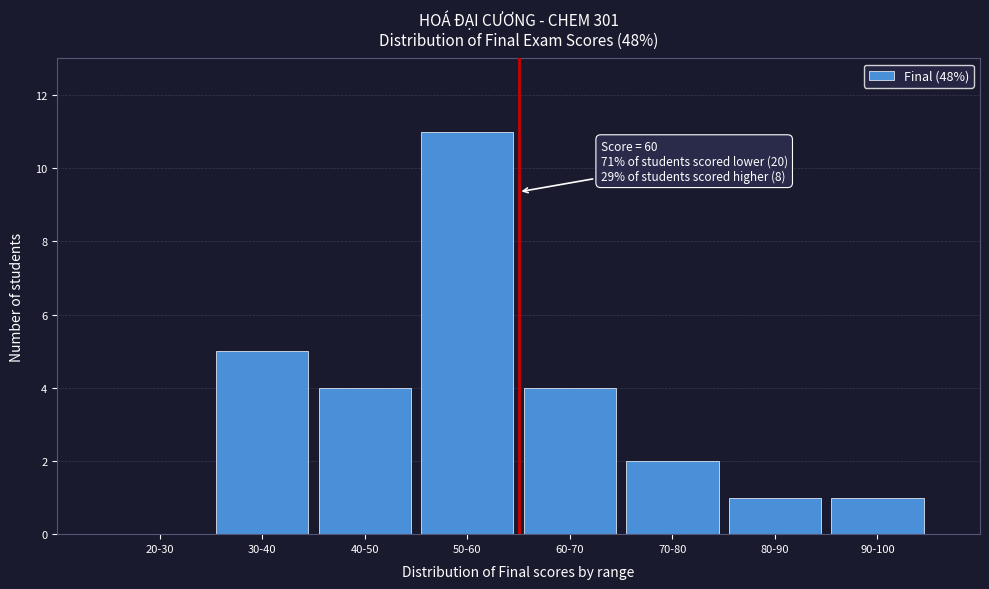

Reading left to right, extract all data points from this chart.

20-30=0	30-40=5	40-50=4	50-60=11	60-70=4	70-80=2	80-90=1	90-100=1